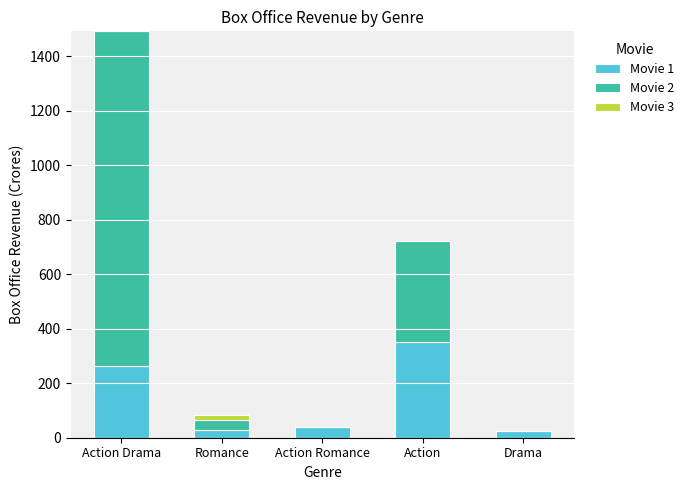

Is it true that Movie 1 equals 40 at Action Romance?

True